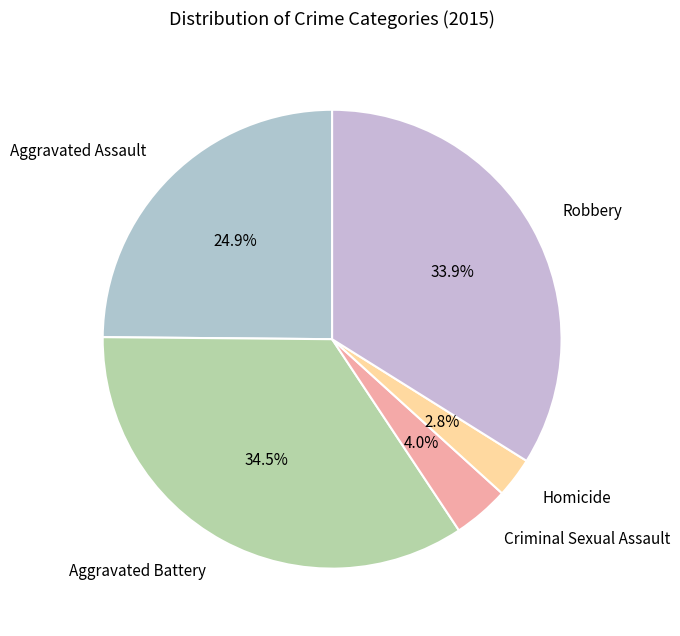

To the nearest percent, what is the difference between the Homicide and Aggravated Assault slice percentages?

22%